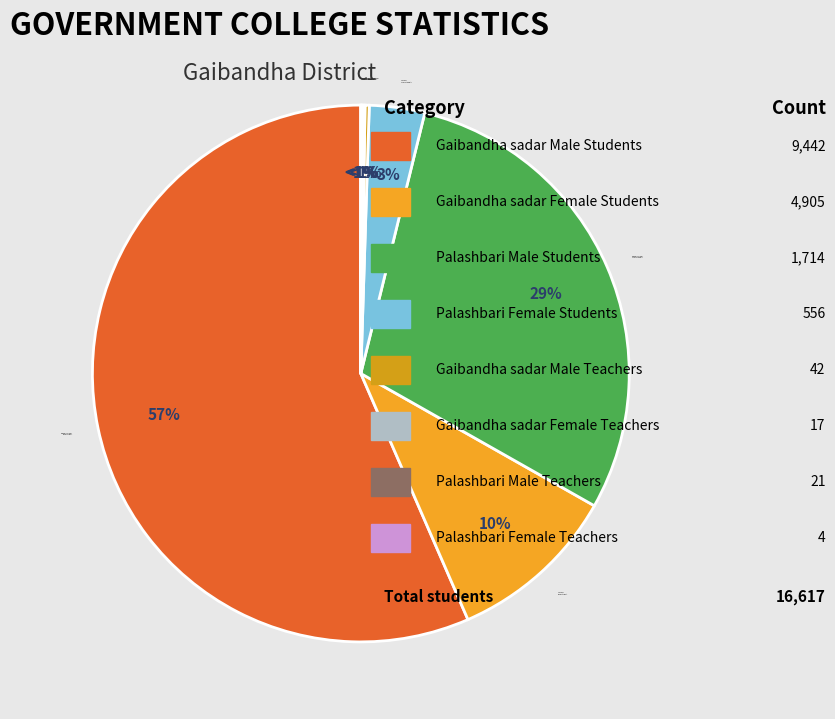

Which series has the widest spread of values?

Male Students